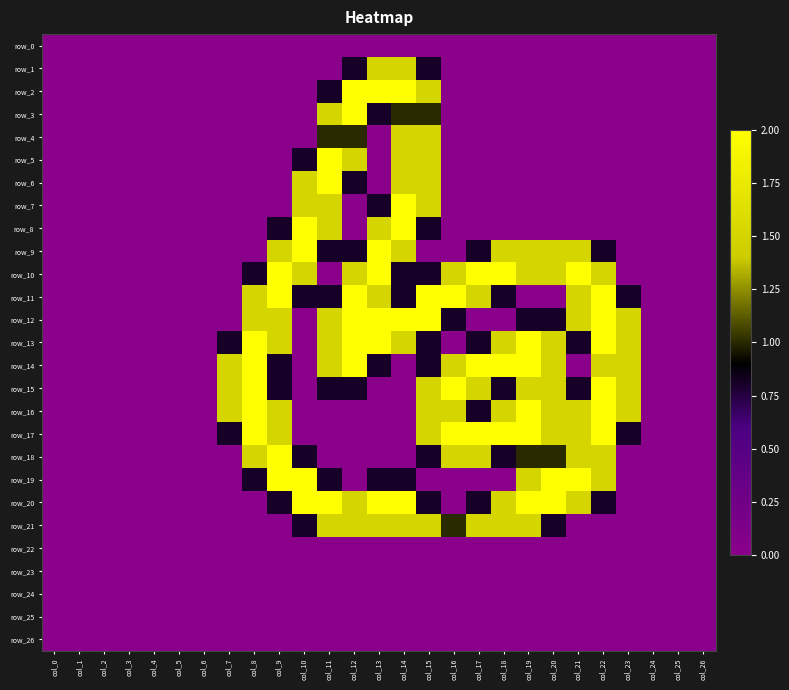

Which series has the widest spread of values?

row_2